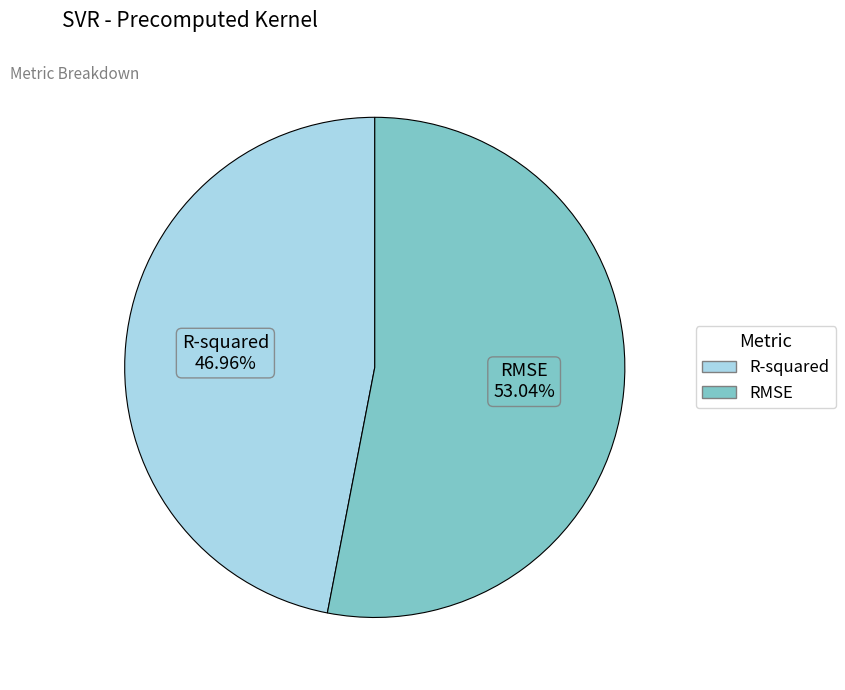

Combined, do R-squared and RMSE account for over 50%?

Yes